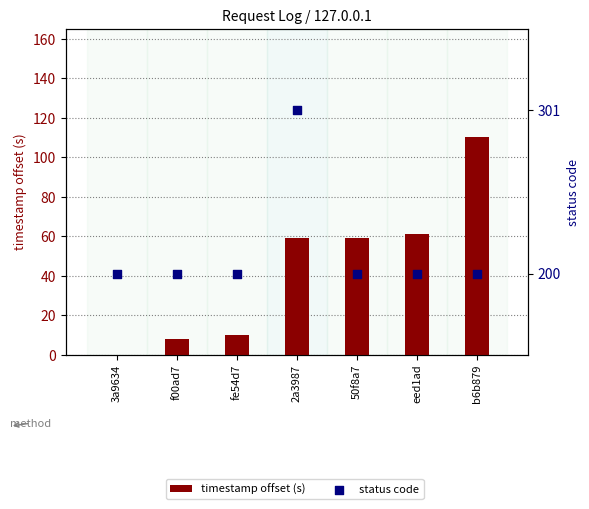

At how many categories does at least one series exceed 170?

7